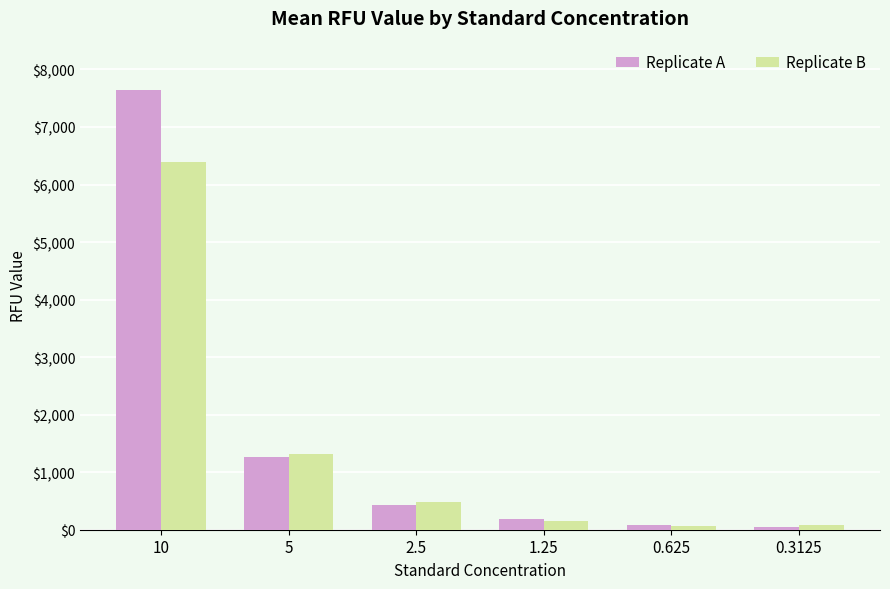

Which series has the largest total across all categories?

Replicate A